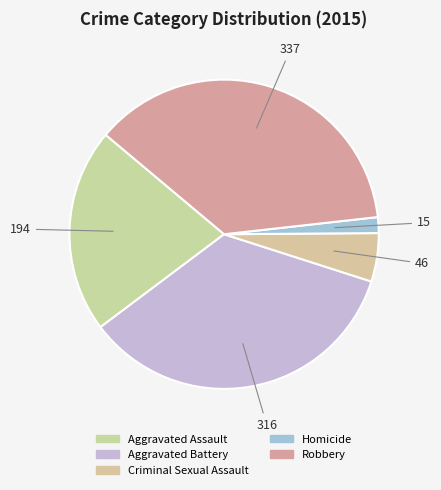

Is it true that Criminal Sexual Assault is 5% of the pie?

True